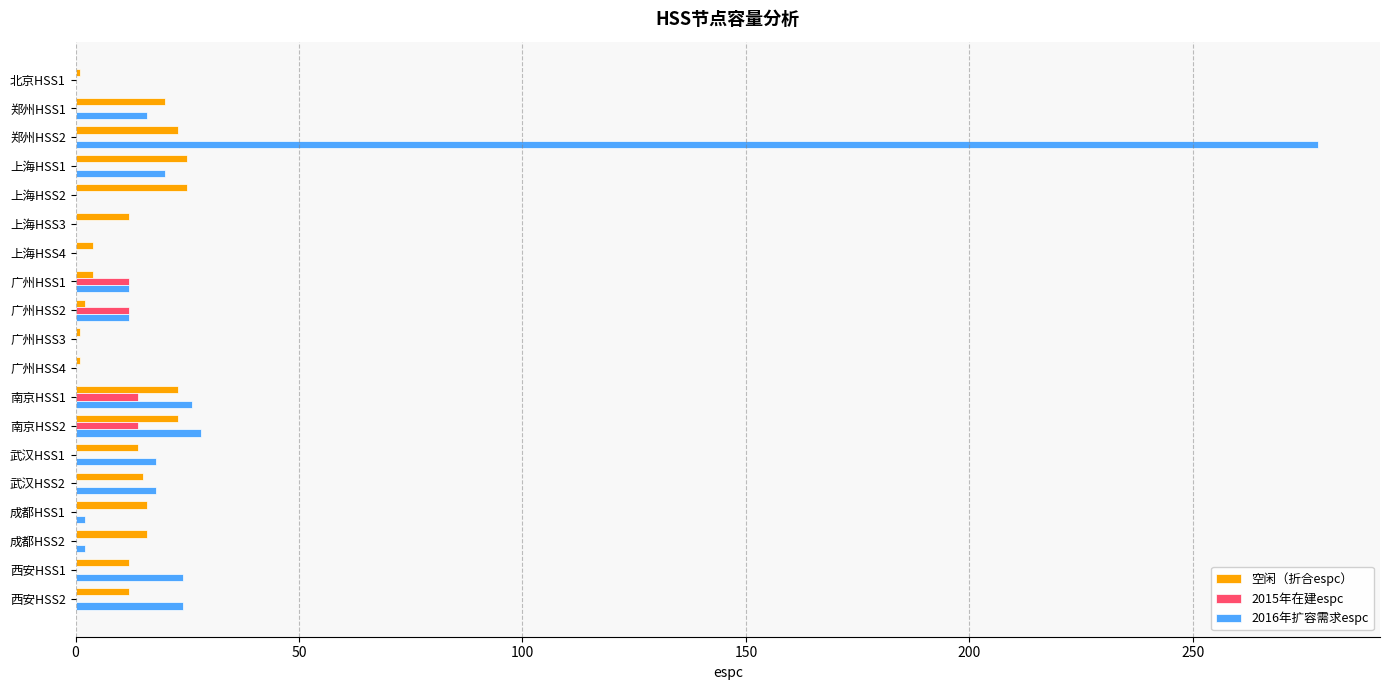

Count the number of data series in this chart.

3